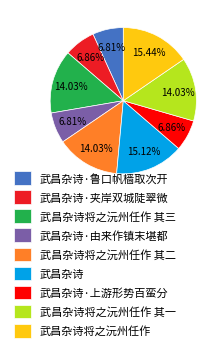

Does 武昌杂诗·上游形势百蛮分 account for over 50% of the chart?

No